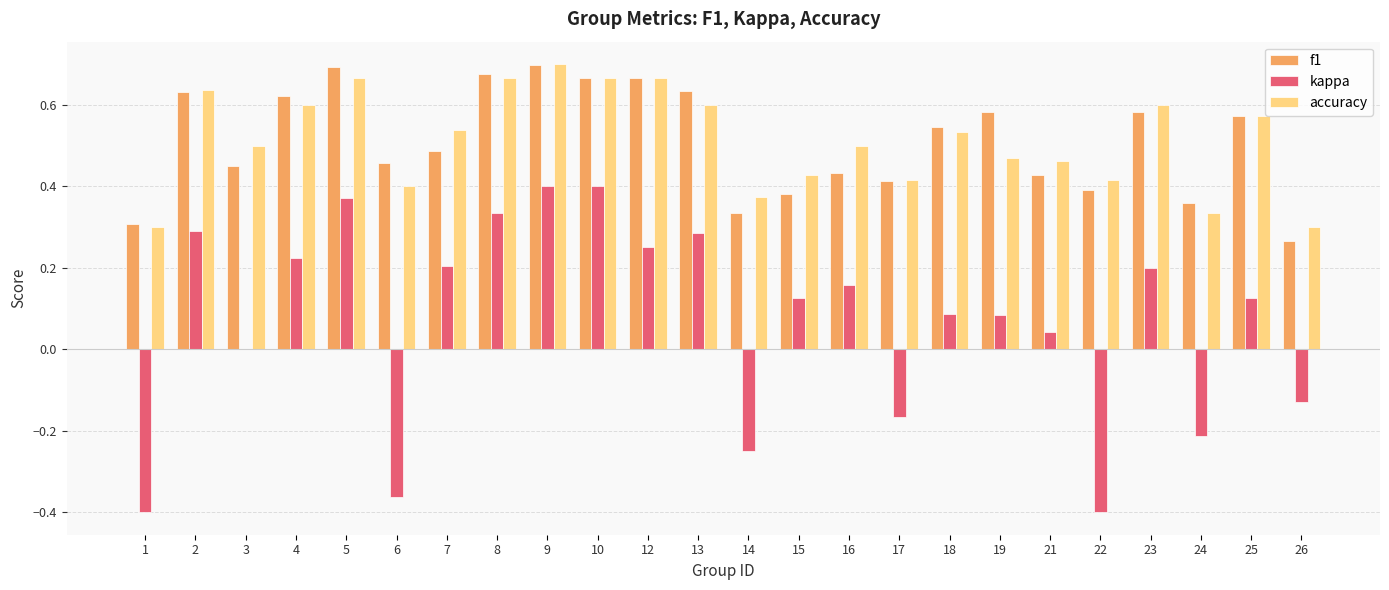

What is the sum of all accuracy values?

12.3